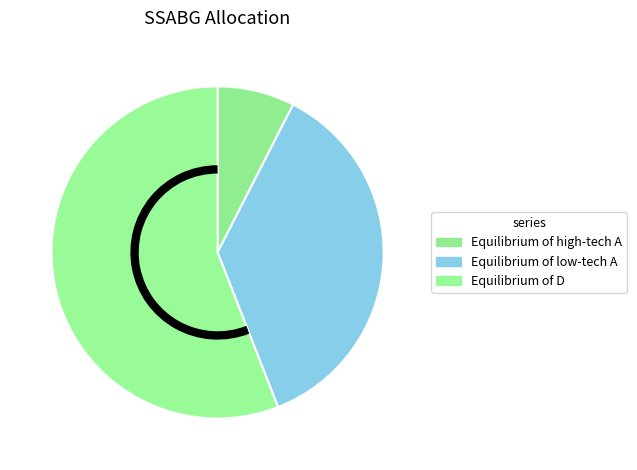

Is there any slice that represents more than half of the pie?

Yes